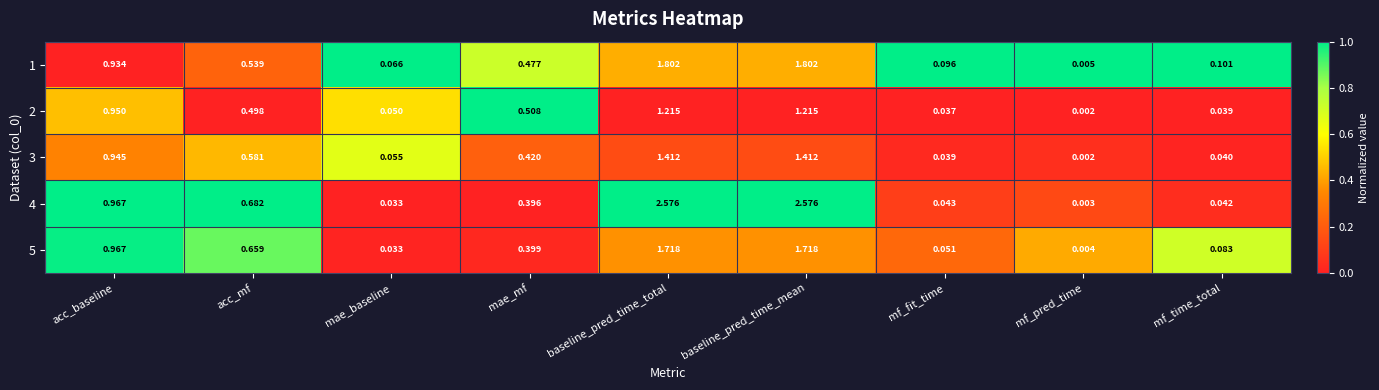

Which category has the lowest value across all series?

mf_pred_time